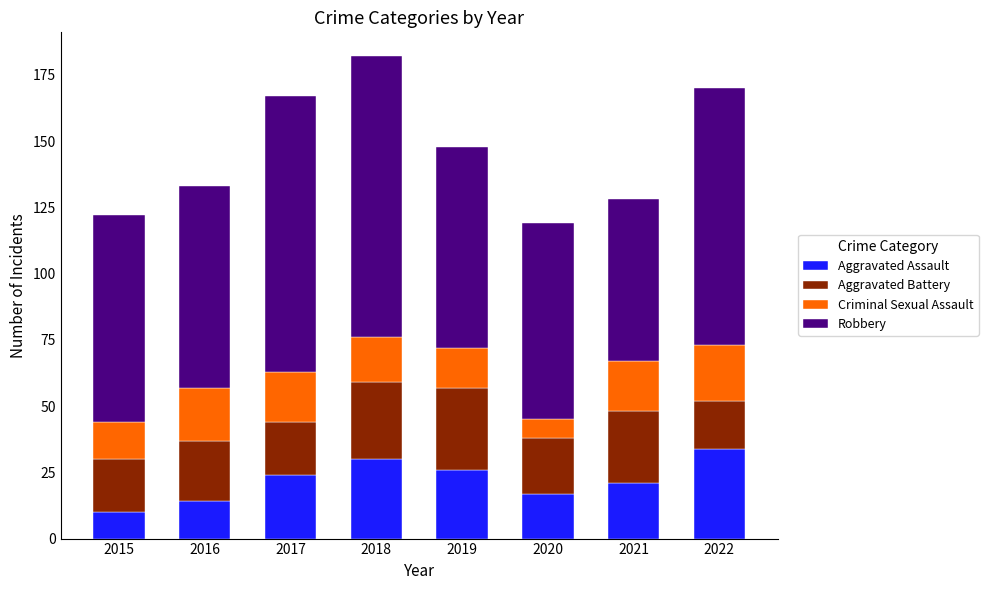

What are all the series names shown in the legend?

Aggravated Assault, Aggravated Battery, Criminal Sexual Assault, Robbery